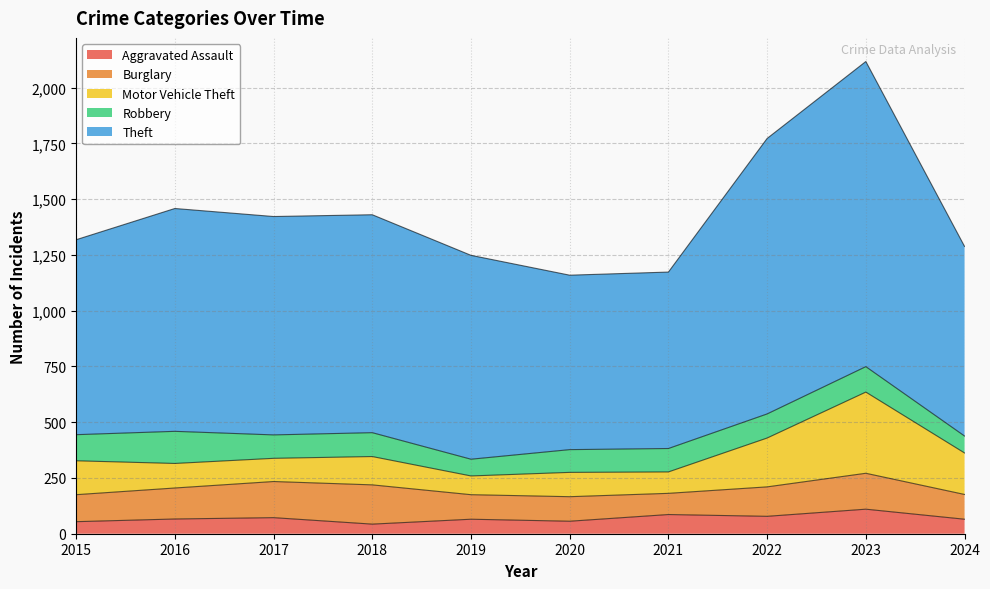

True or false: Robbery and Aggravated Assault intersect in this chart.

False